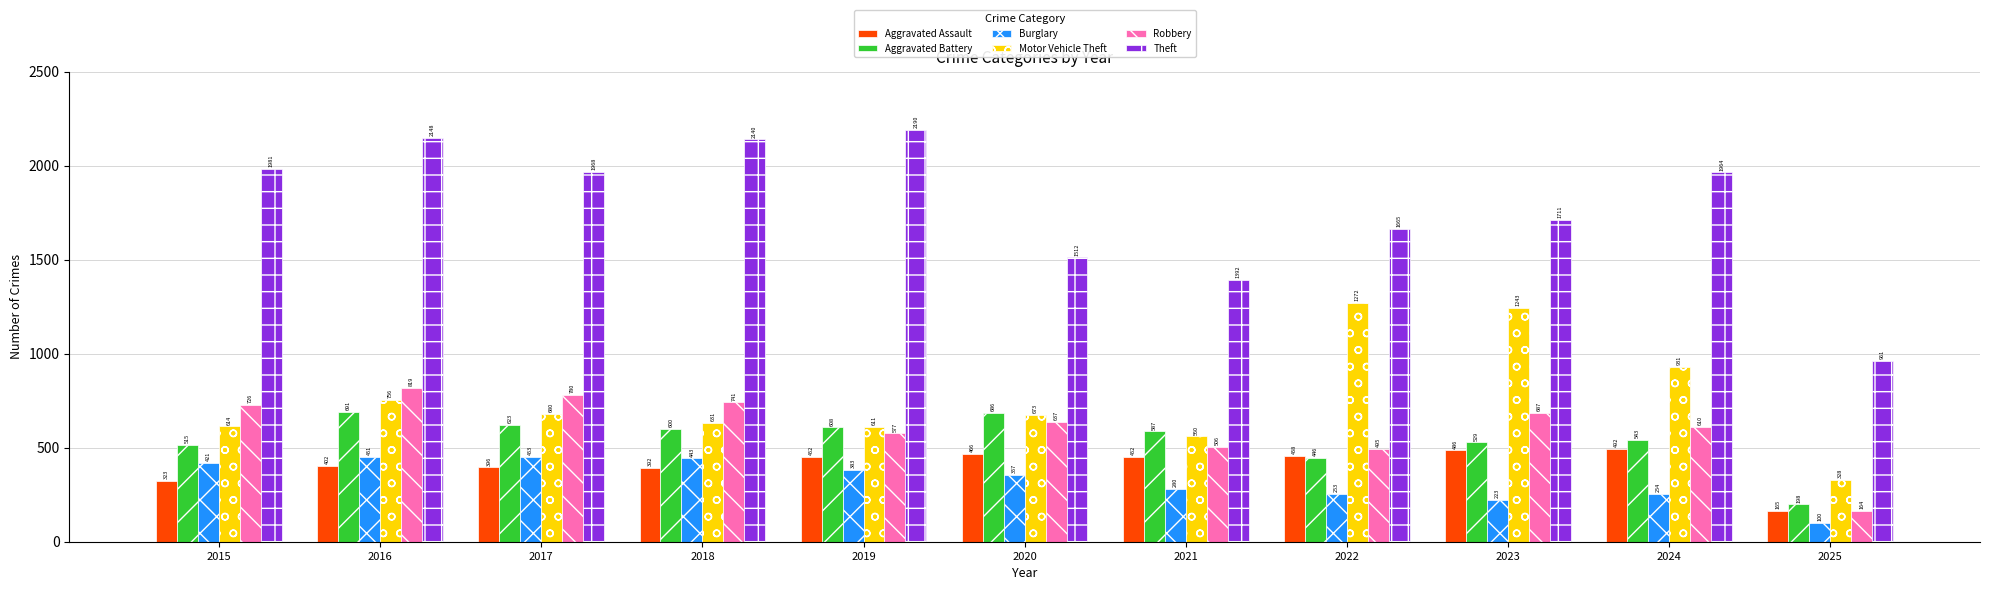

Which series changed the most between 2018 and 2021?

Theft